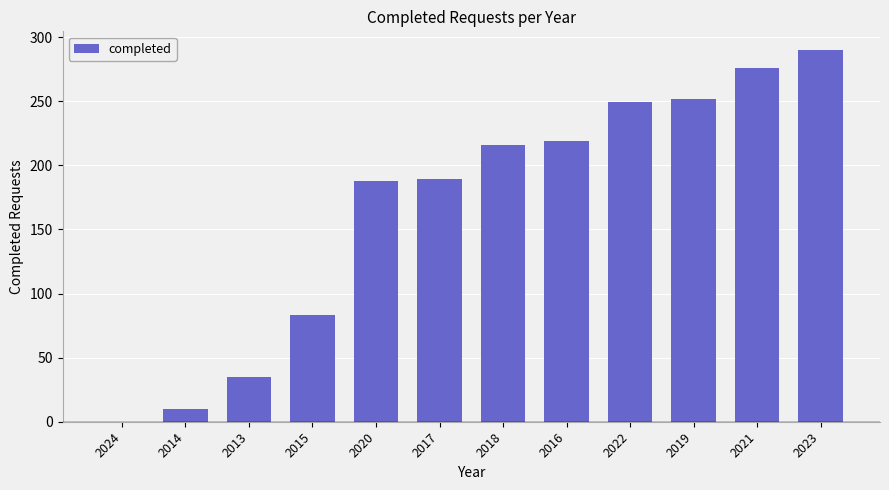

Are the bars grouped side by side (vs. stacked)?

No